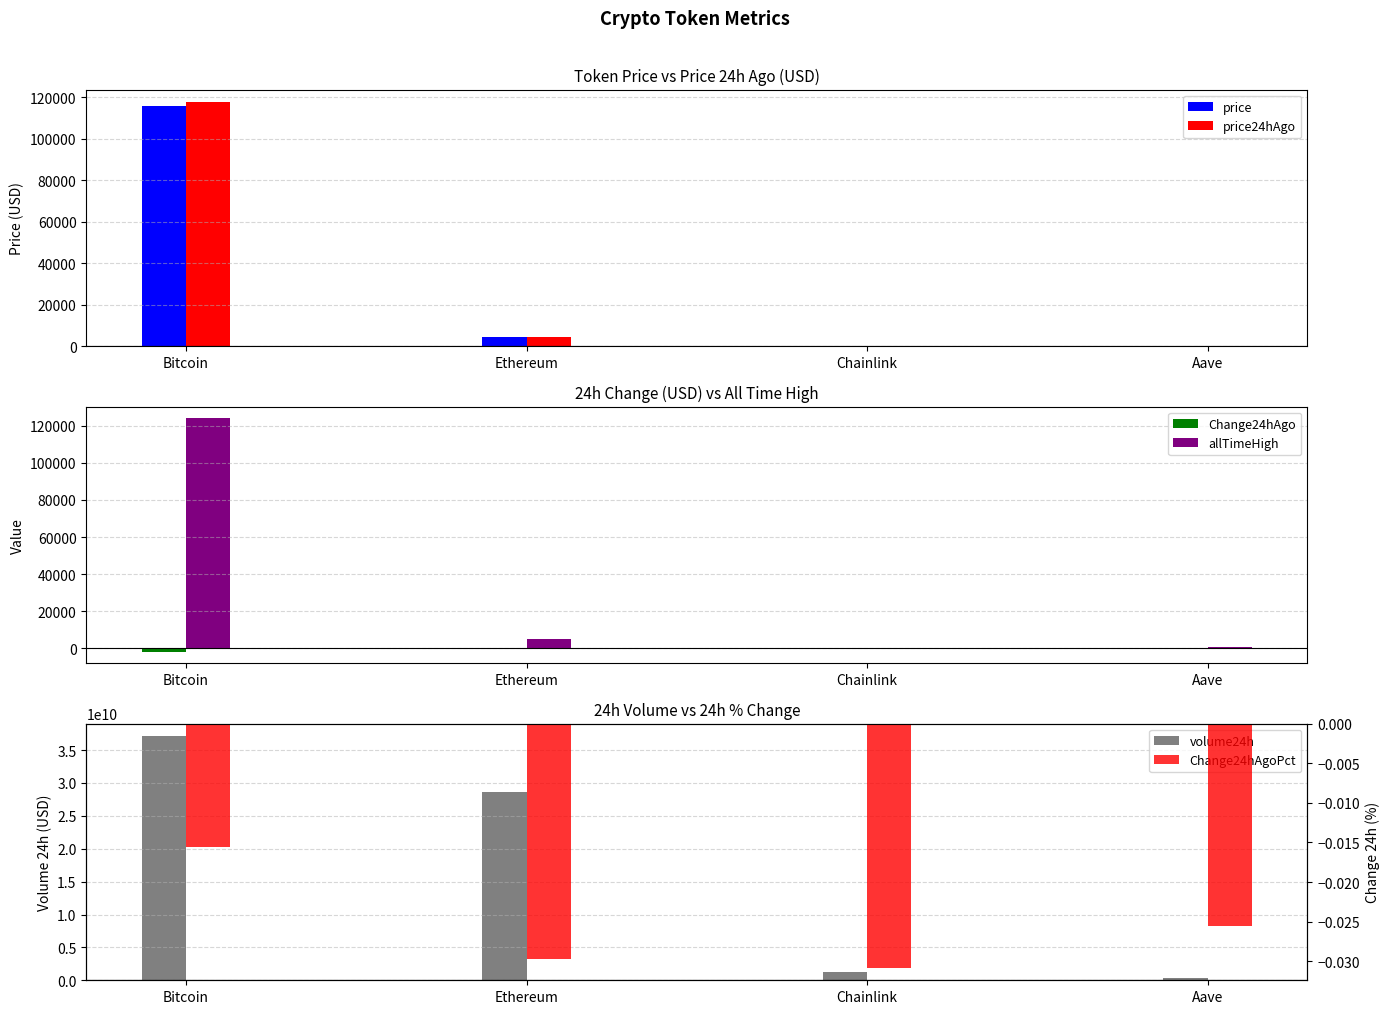

What are all the series names shown in the legend?

price, price24hAgo, Change24hAgo, allTimeHigh, volume24h, Change24hAgoPct